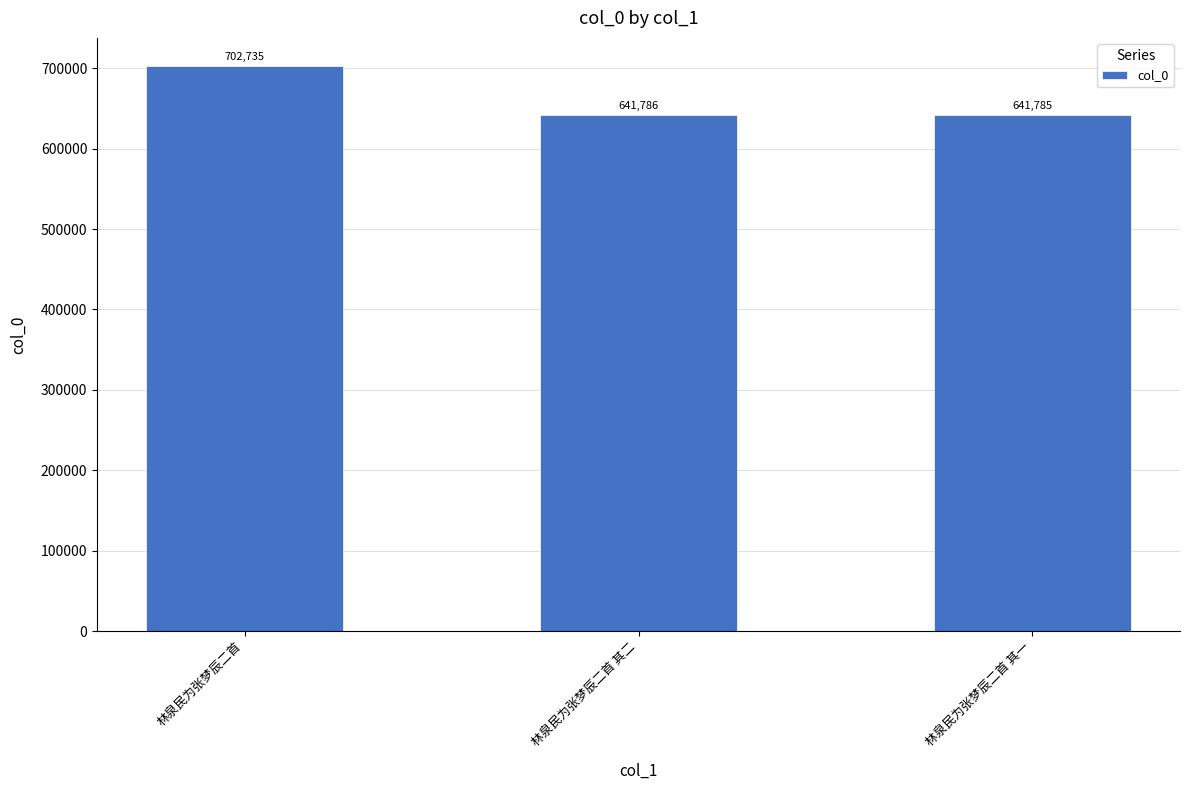

Between 林泉民为张梦辰二首 其一 and 林泉民为张梦辰二首, which is larger?

林泉民为张梦辰二首